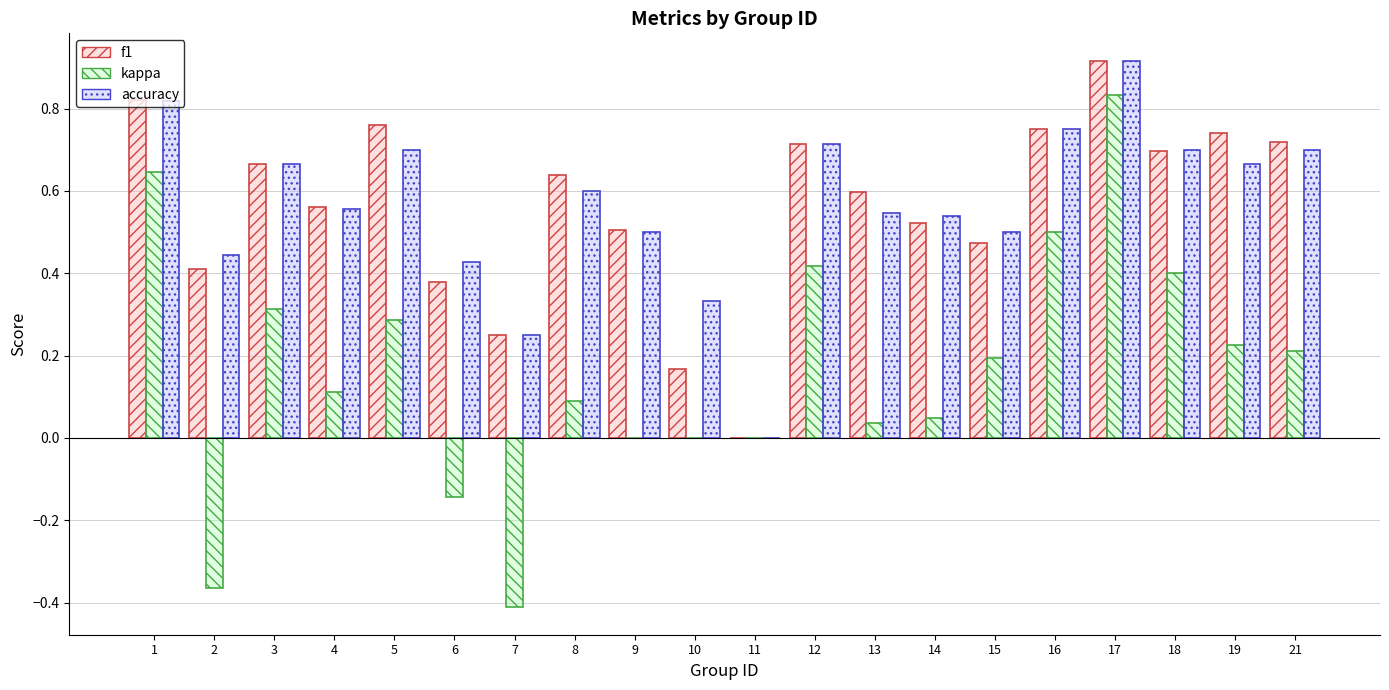

What is the sum of all kappa values?

3.4